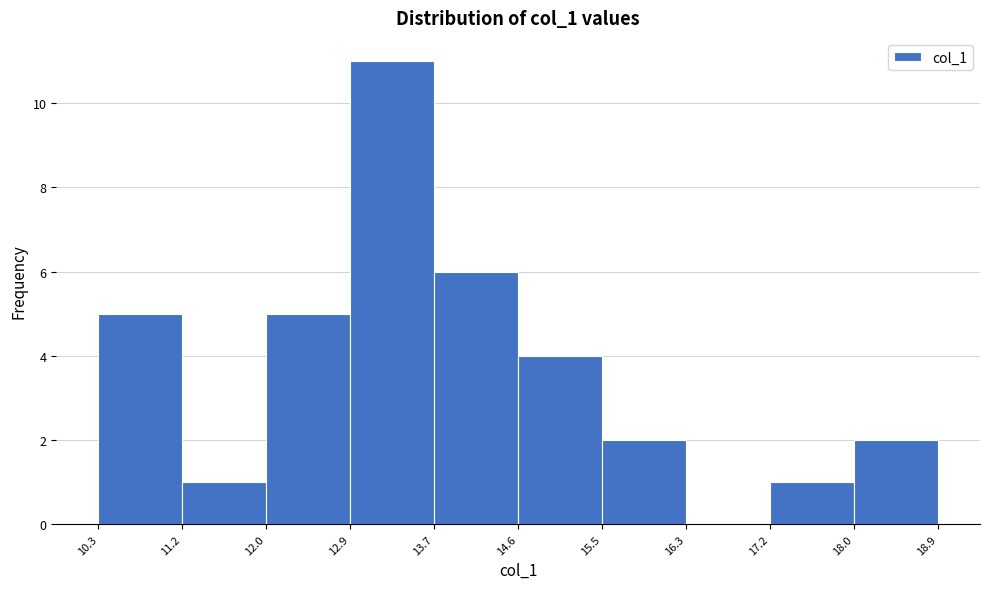

How tall is the bar that spans 13.7 to 14.6 on the x-axis? The values are not printed on the chart, so give them approximately, as read against the axis.

6